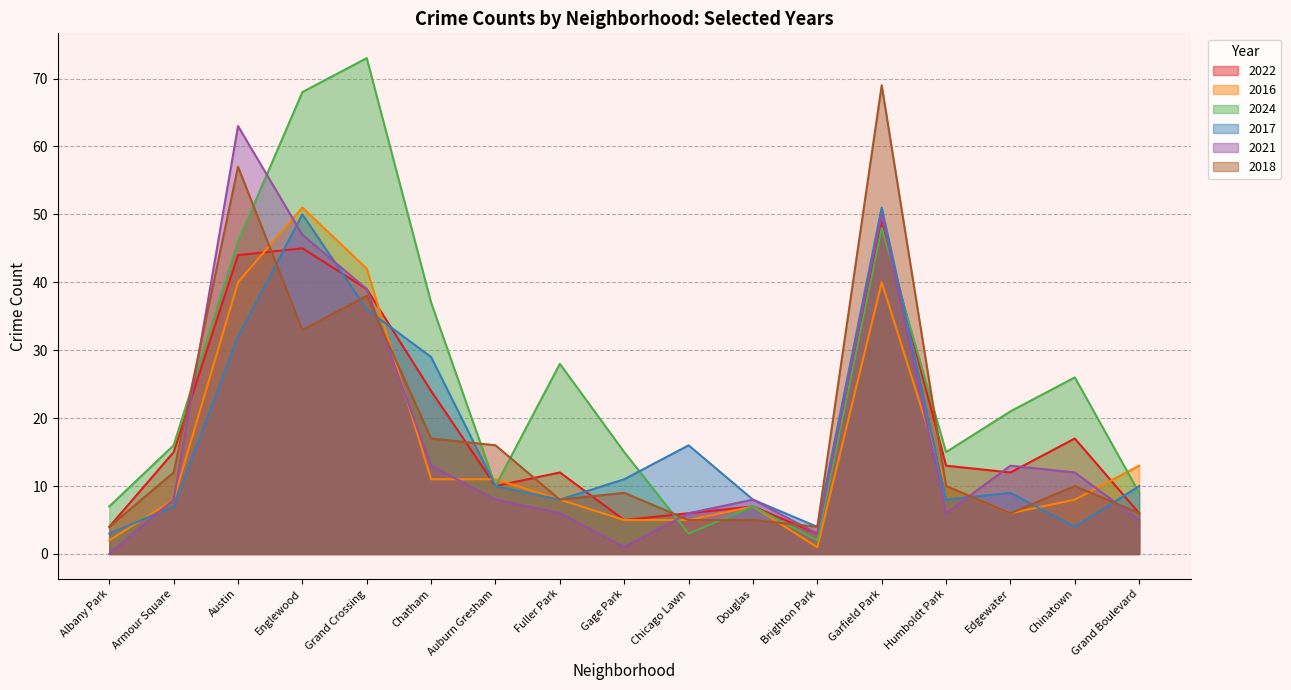

What is the difference between the highest and lowest values at Douglas?

3